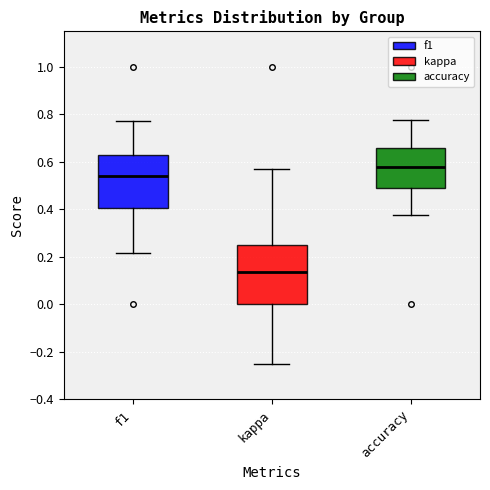

Where is the lower edge of the box for accuracy on the y-axis? The values are not printed on the chart, so give them approximately, as read against the axis.

0.50